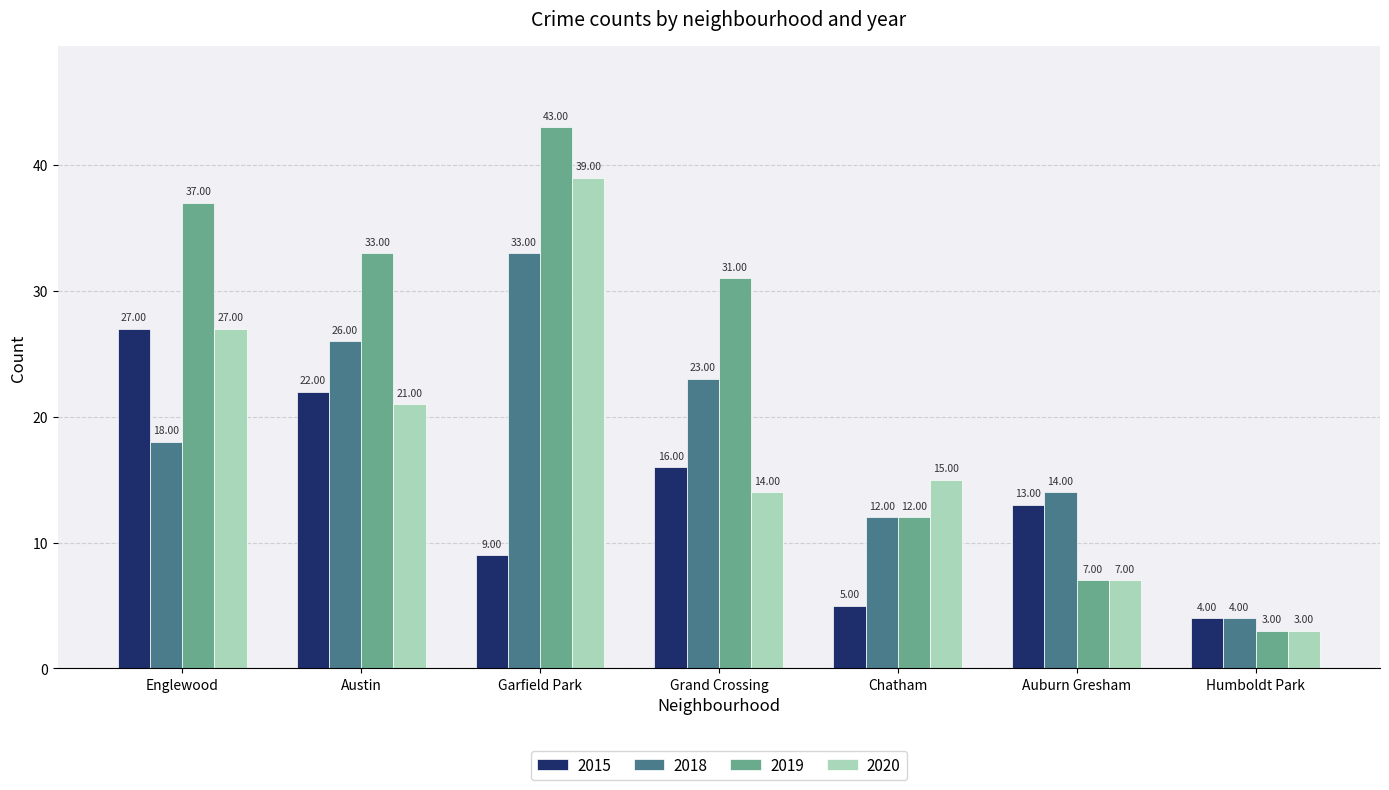

What is the label of the 2nd bar from the left?

Austin